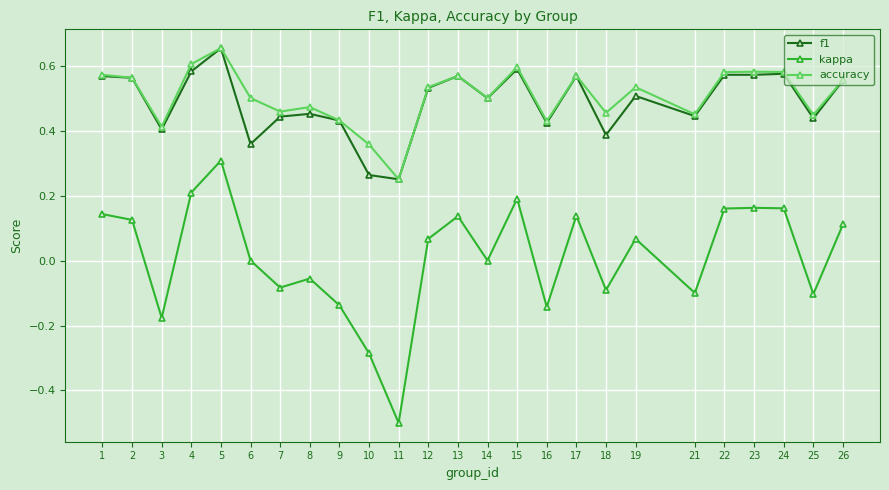

What is the smallest value displayed?

-0.5